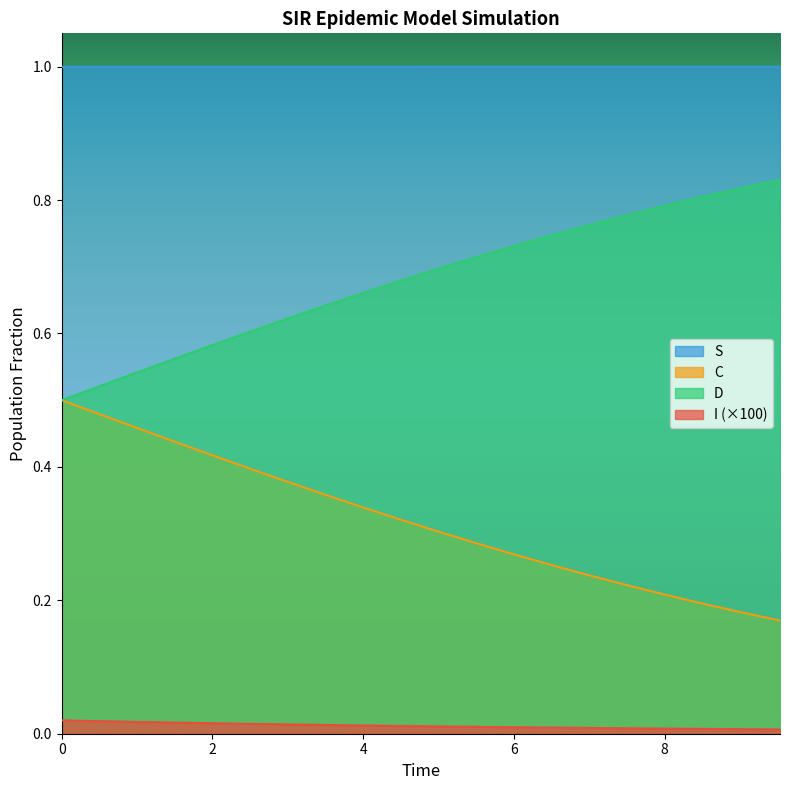

Rank the series by their maximum value, from lowest to highest.

I (×100), C, D, S